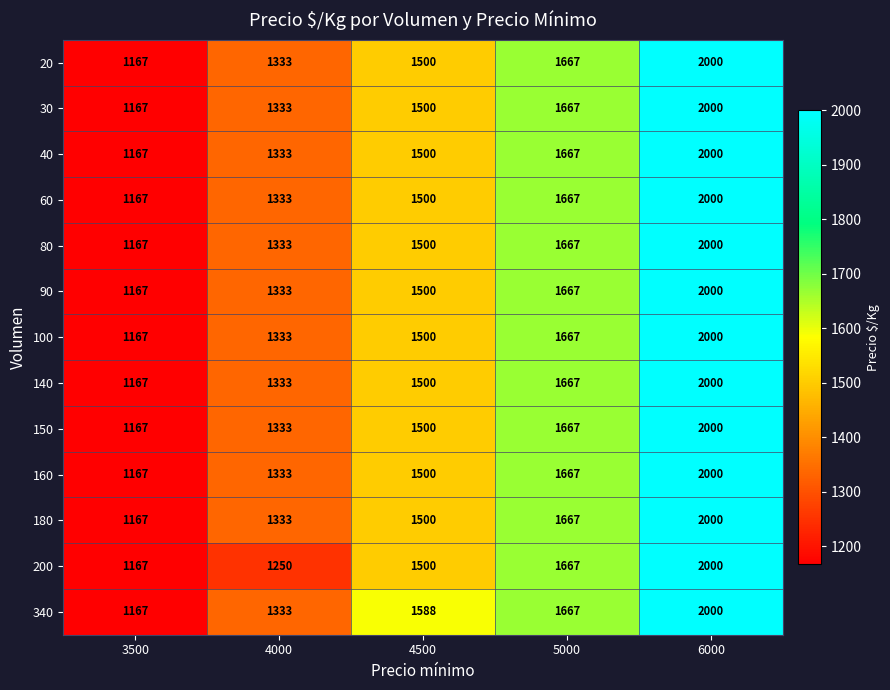

Count the number of data series in this chart.

13